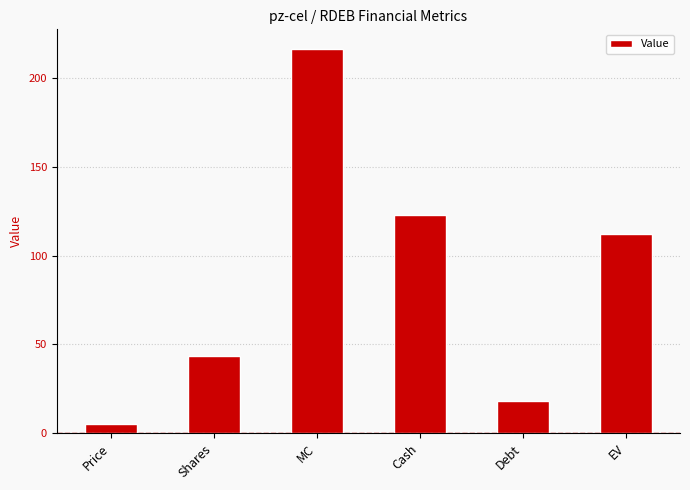

How many data points are less than 112?

3